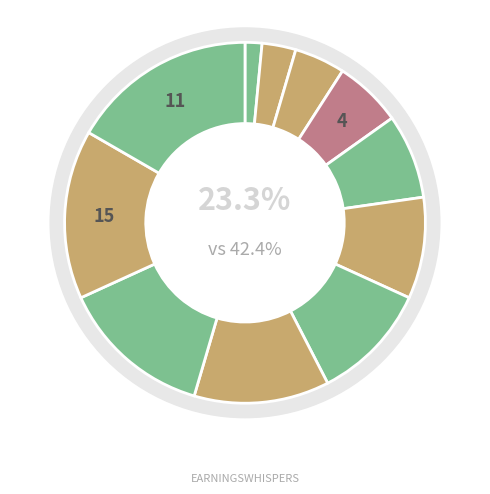

Which slice is the smallest?

1